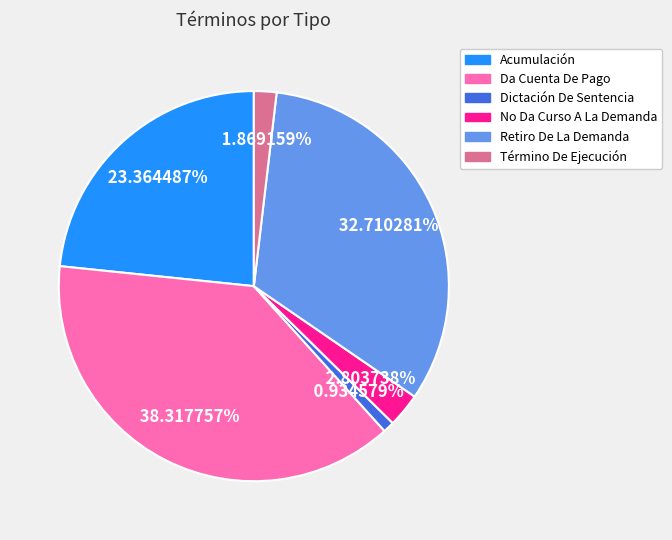

True or false: Dictación De Sentencia accounts for 1% of the total.

True